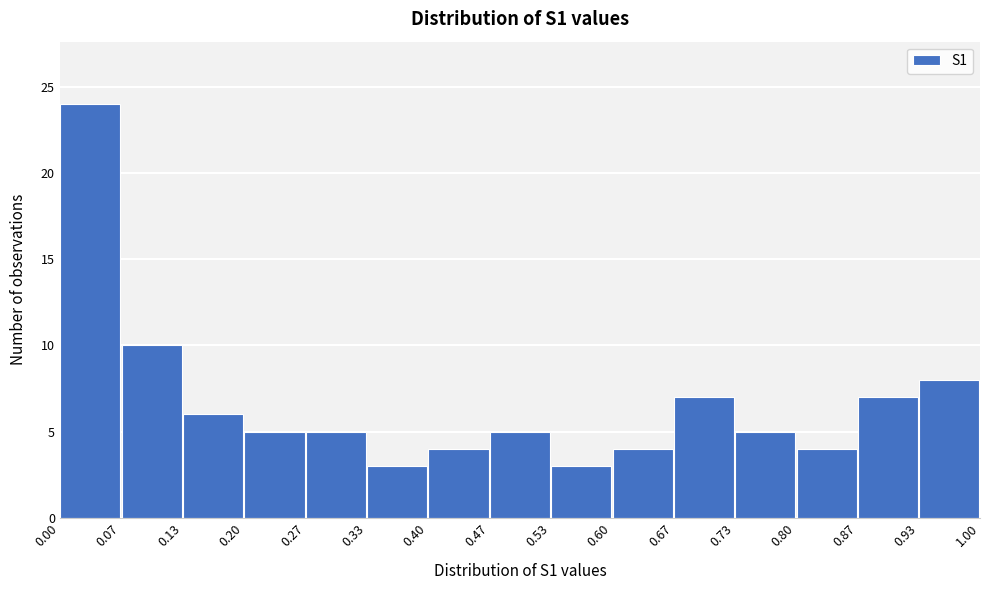

What is the height of the bar covering 0.53 to 0.60 on the x-axis? The values are not printed on the chart, so give them approximately, as read against the axis.

3